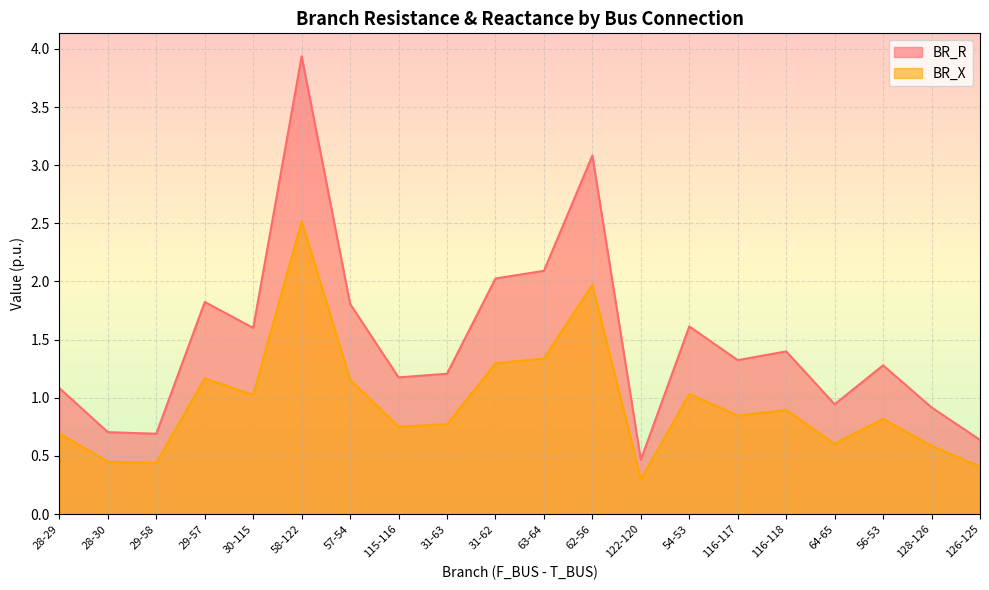

Read the BR_X value at 63-64.

1.3